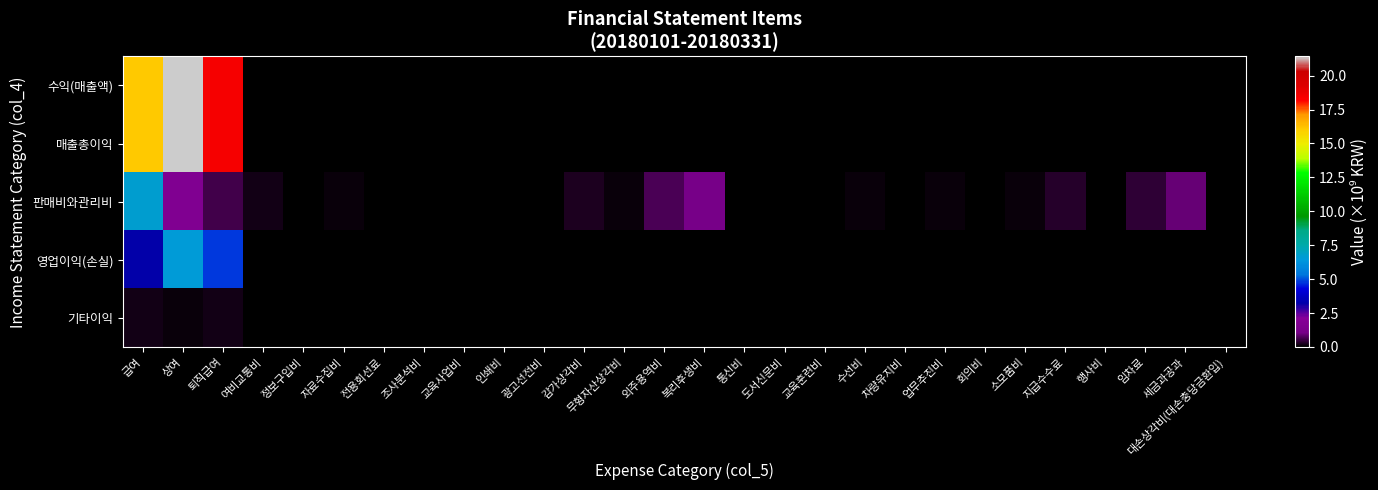

Which series changed the most between 무형자산상각비 and 차량유지비?

판매비와관리비